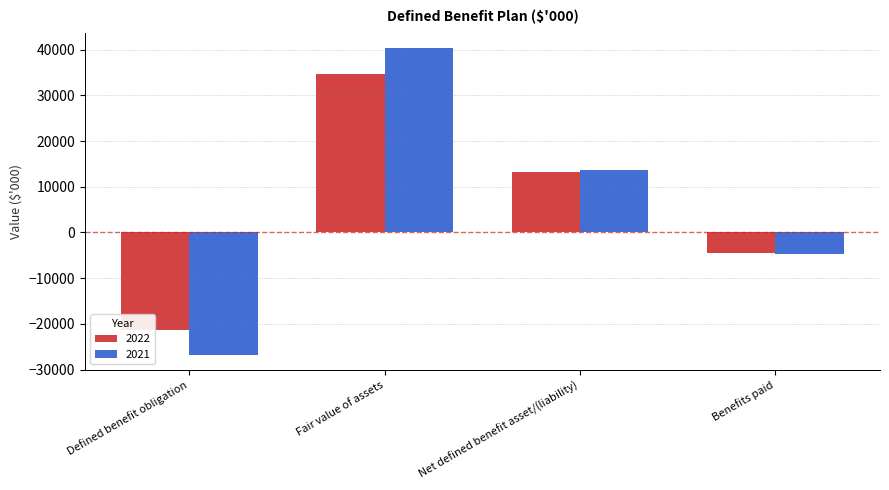

Reading right to left, what are all the values shown in this chart?

2022: Benefits paid=-4579	Net defined benefit asset/(liability)=13303	Fair value of assets=34631	Defined benefit obligation=-21328
2021: Benefits paid=-4668	Net defined benefit asset/(liability)=13669	Fair value of assets=40398	Defined benefit obligation=-26729